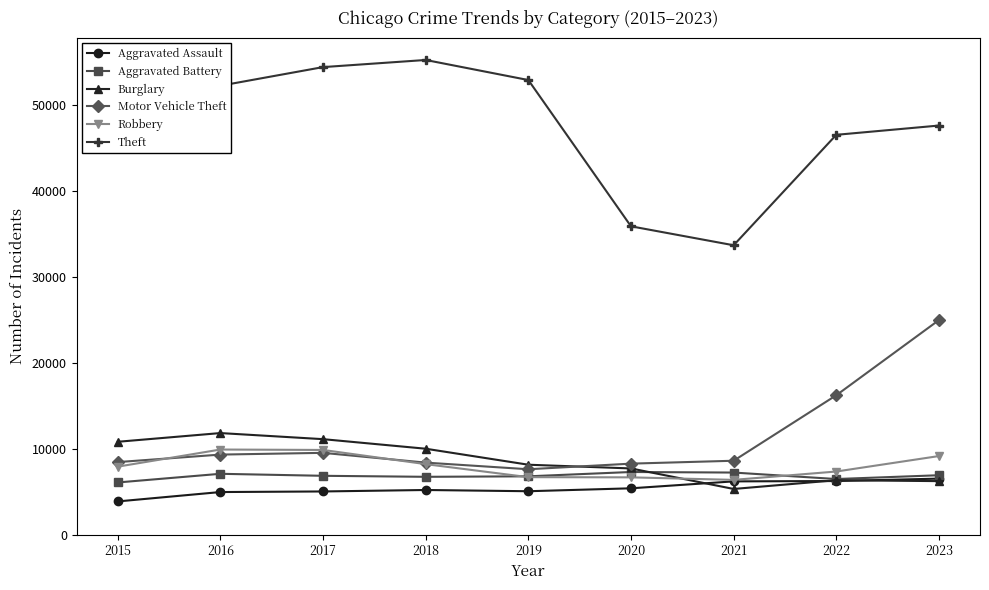

What is the maximum value for Burglary?

11800